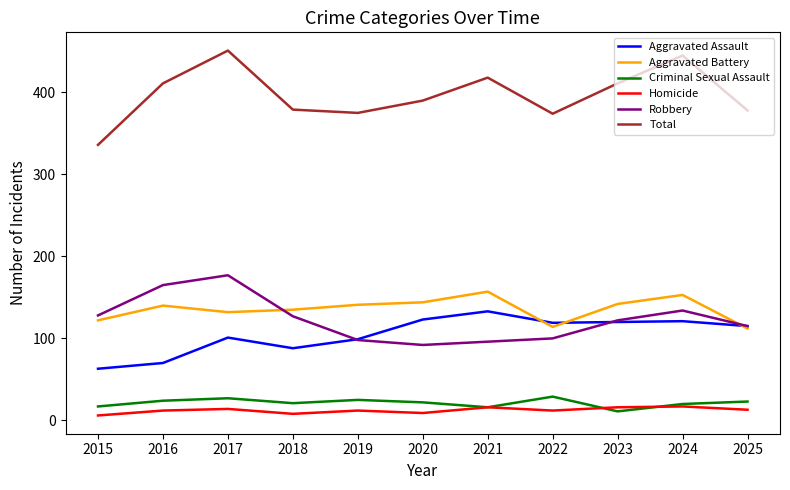

Which series has the widest spread of values?

Total